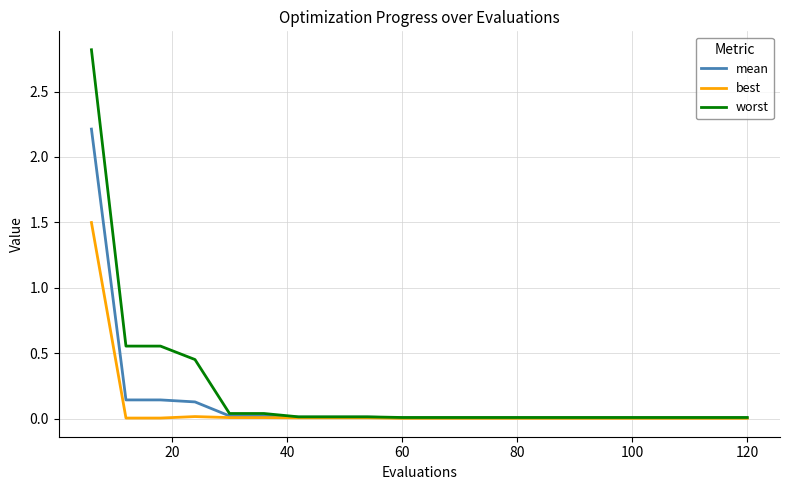

Rank the series by their maximum value, from lowest to highest.

best, mean, worst